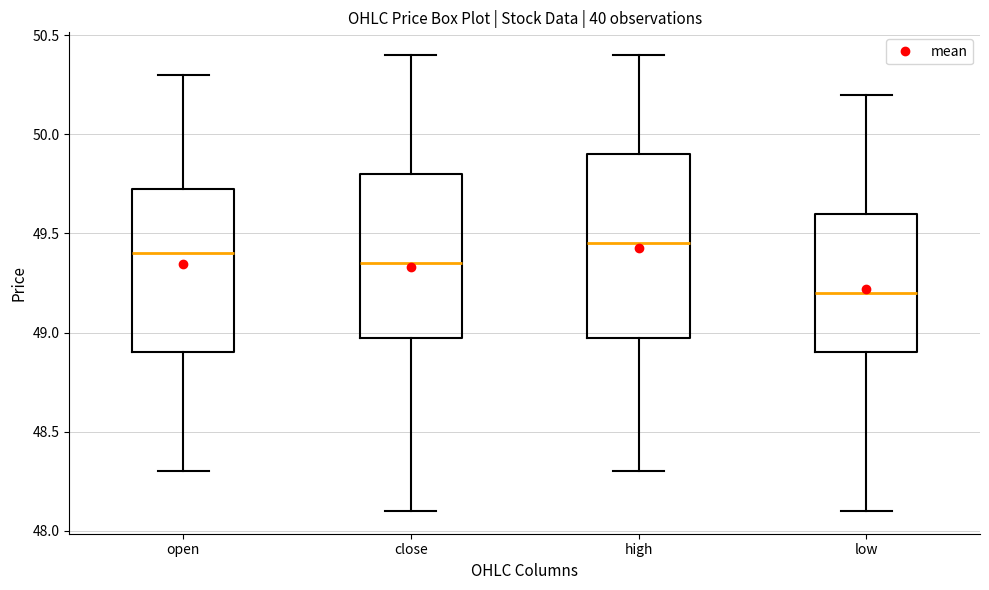

Which box has the lowest median line?

low